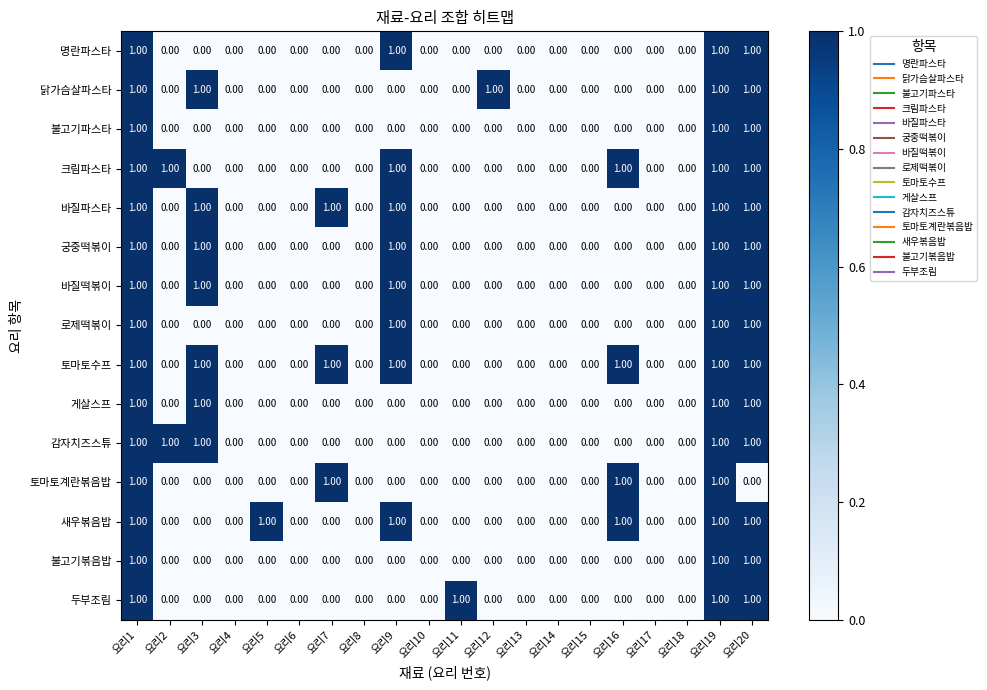

Which series has the largest total across all categories?

토마토수프